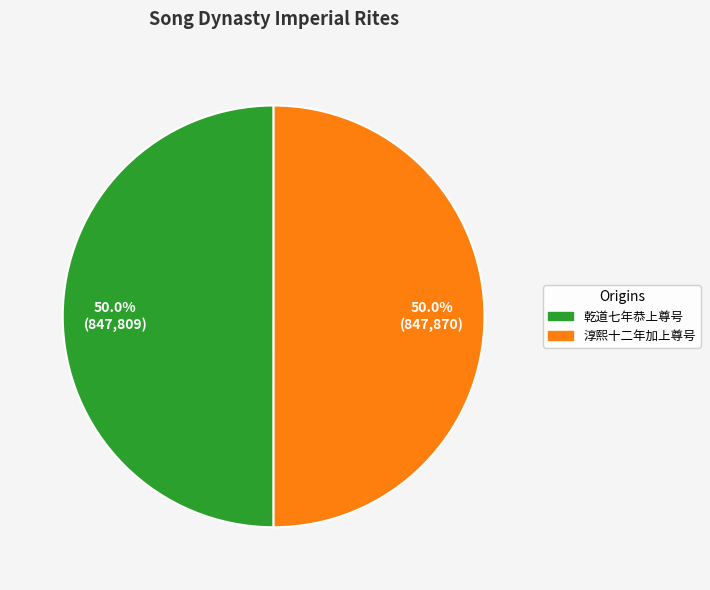

How many segments does this pie chart have?

2